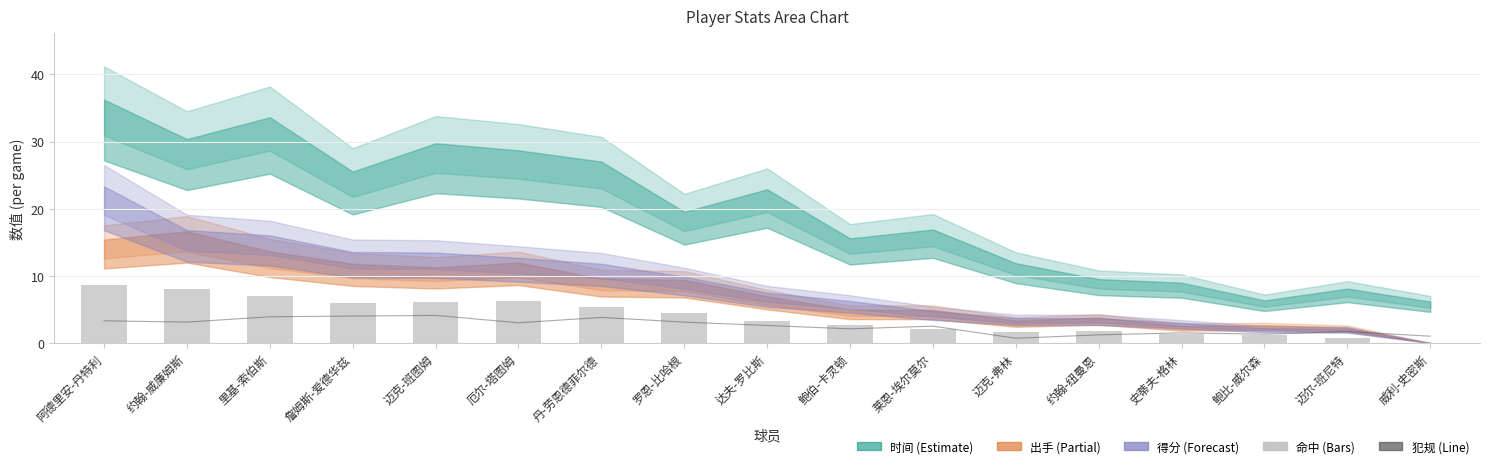

Between 詹姆斯-爱德华兹 and 迈克-班图姆, which is larger?

迈克-班图姆